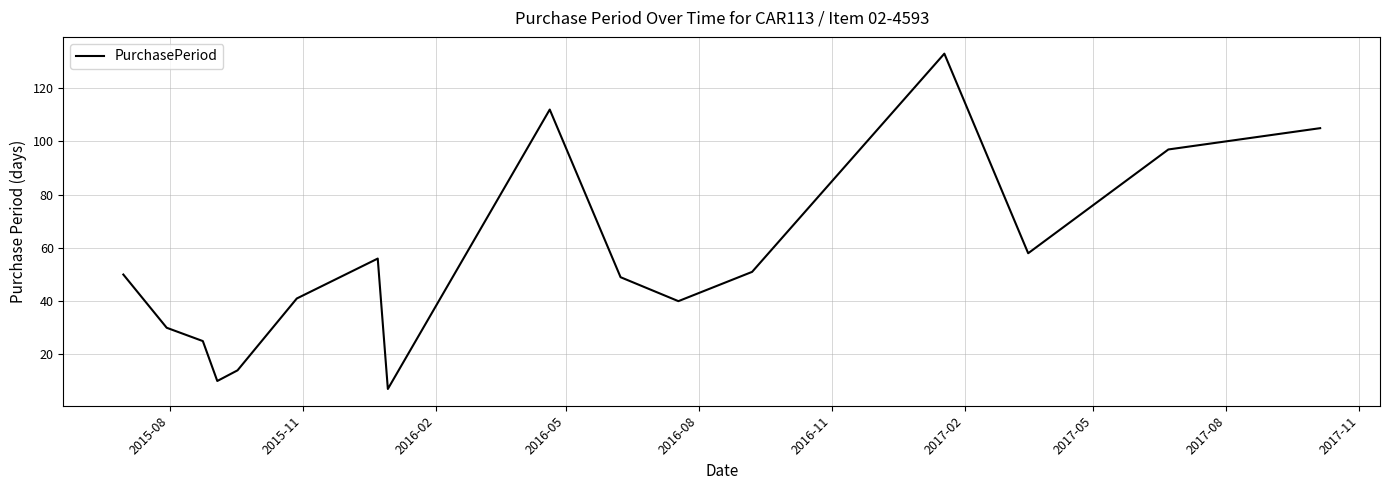

What is the greatest value displayed?

133